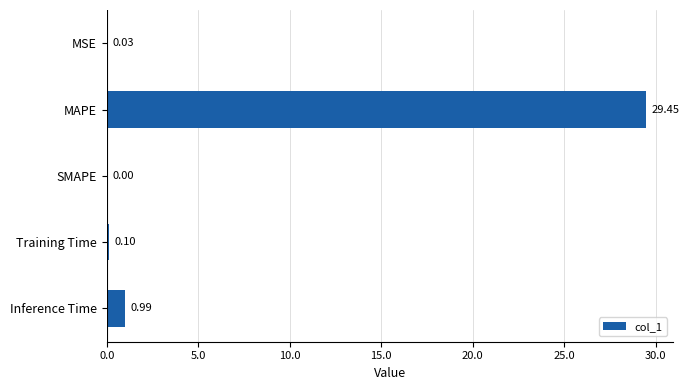

Are the bars grouped side by side (vs. stacked)?

No